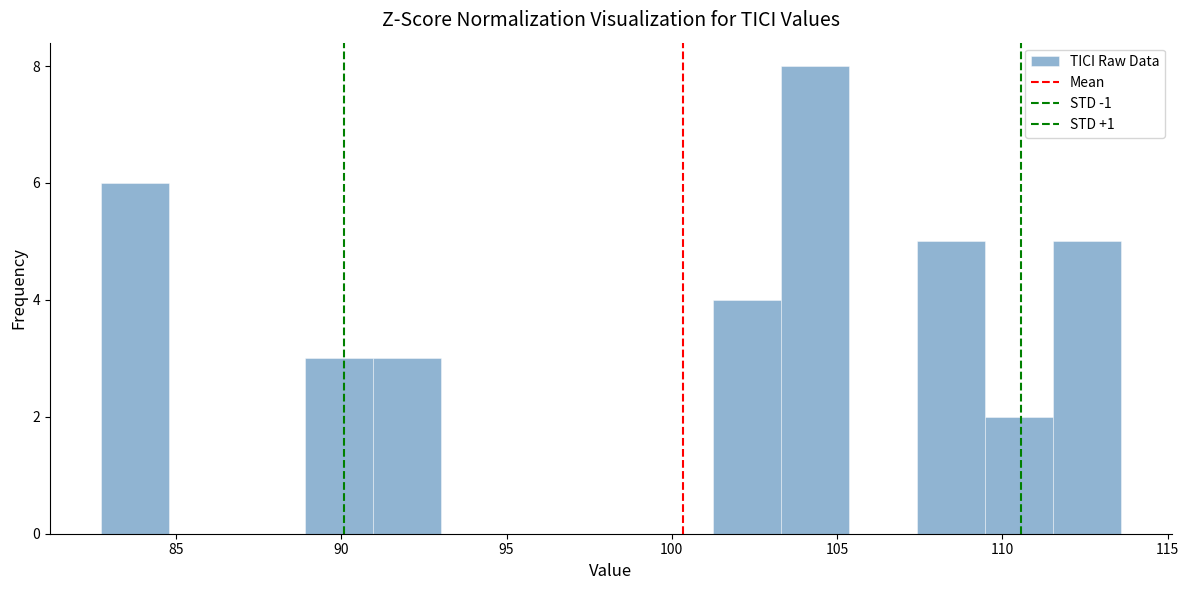

Over which range of the x-axis is the bar tallest?

103.5 to 105.5